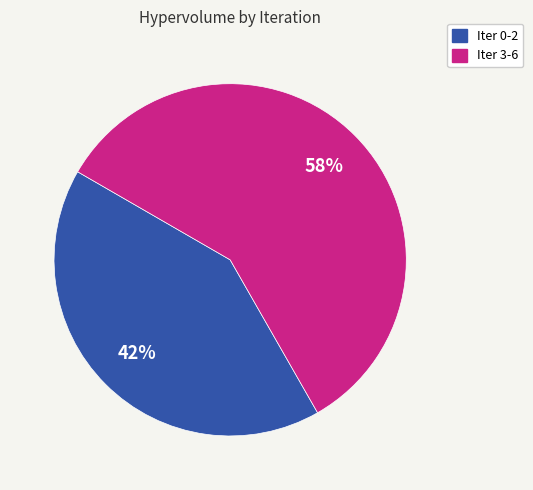

To the nearest percent, what is the average slice percentage?

50%